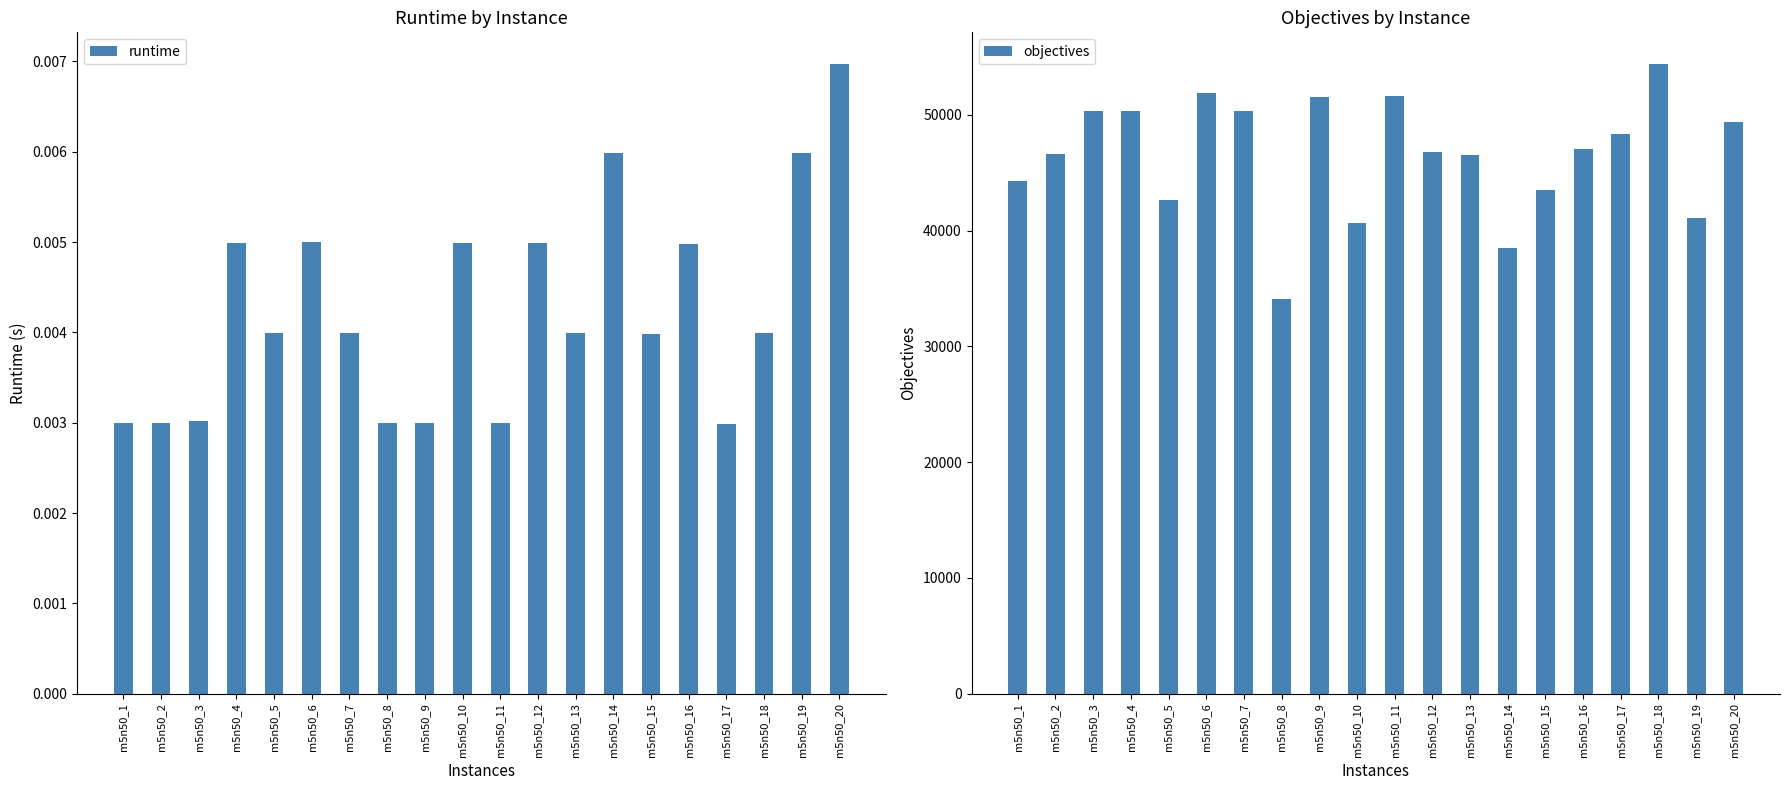

What is the difference between the highest and lowest values at m5n50_15?

43497.0